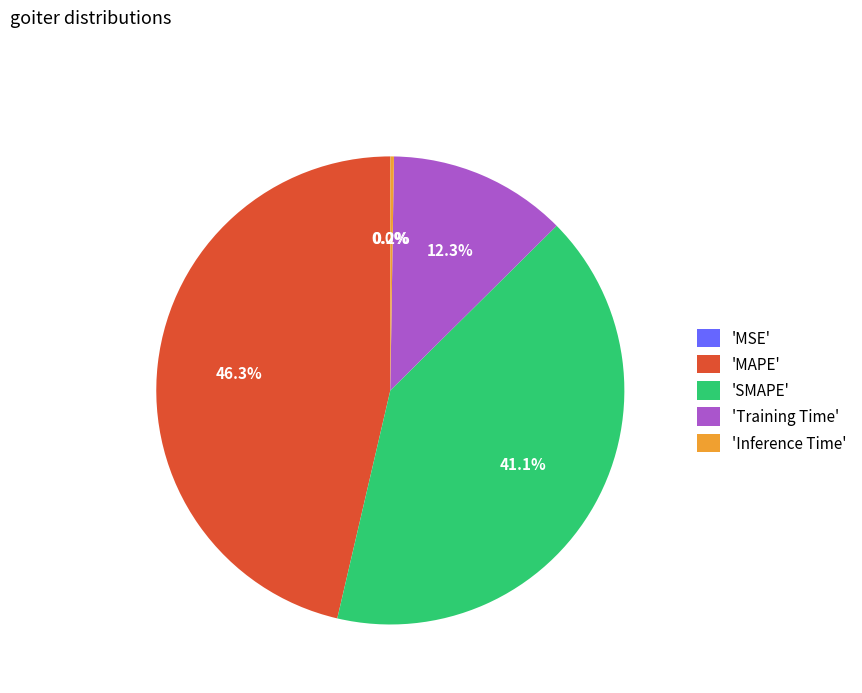

Which has a higher value, 'MAPE' or 'Training Time'?

'MAPE'